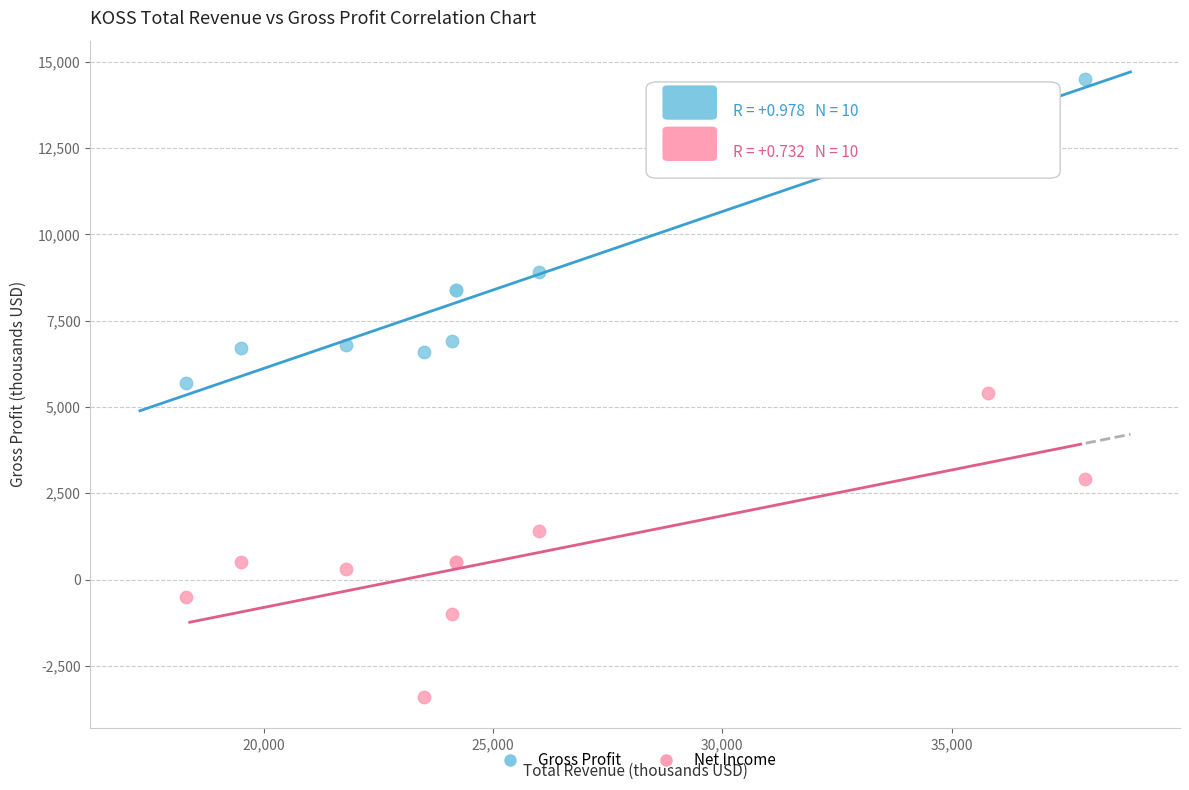

Which series contains the lowest Y value?

Net Income